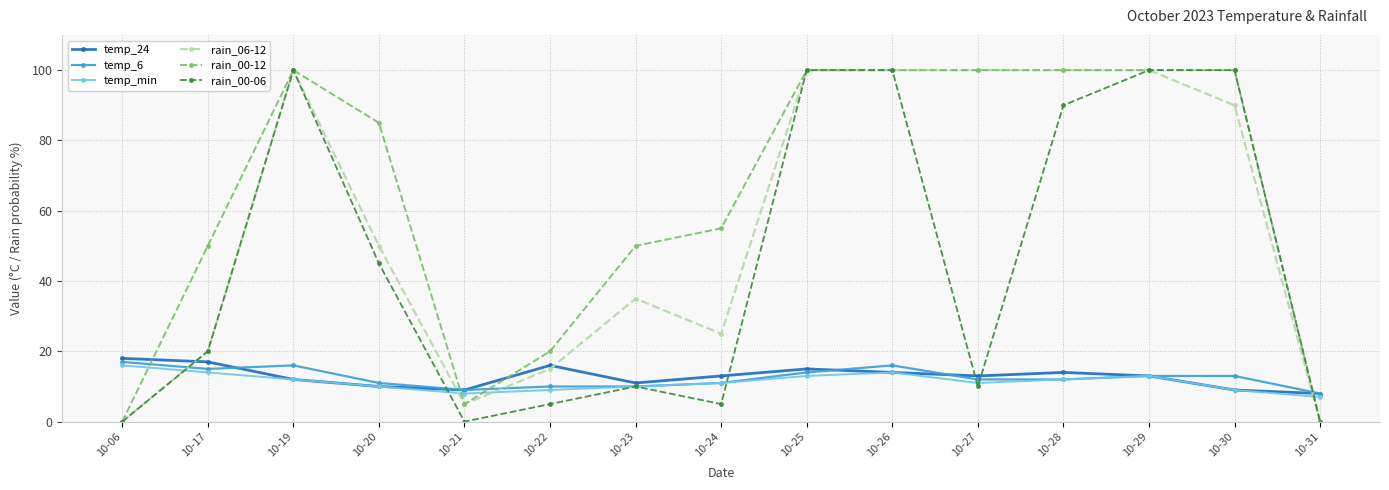

True or false: rain_06-12 has more than 1 points higher than both neighbors.

True